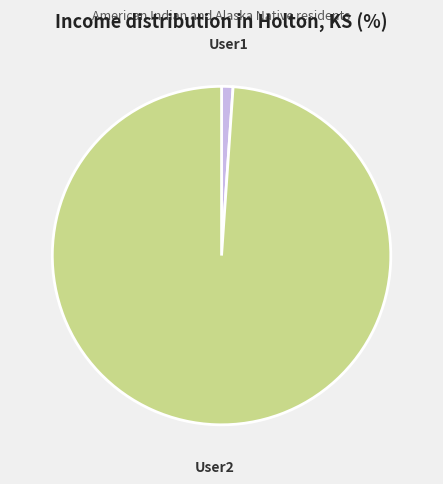

Which category has the biggest portion of the pie?

User2